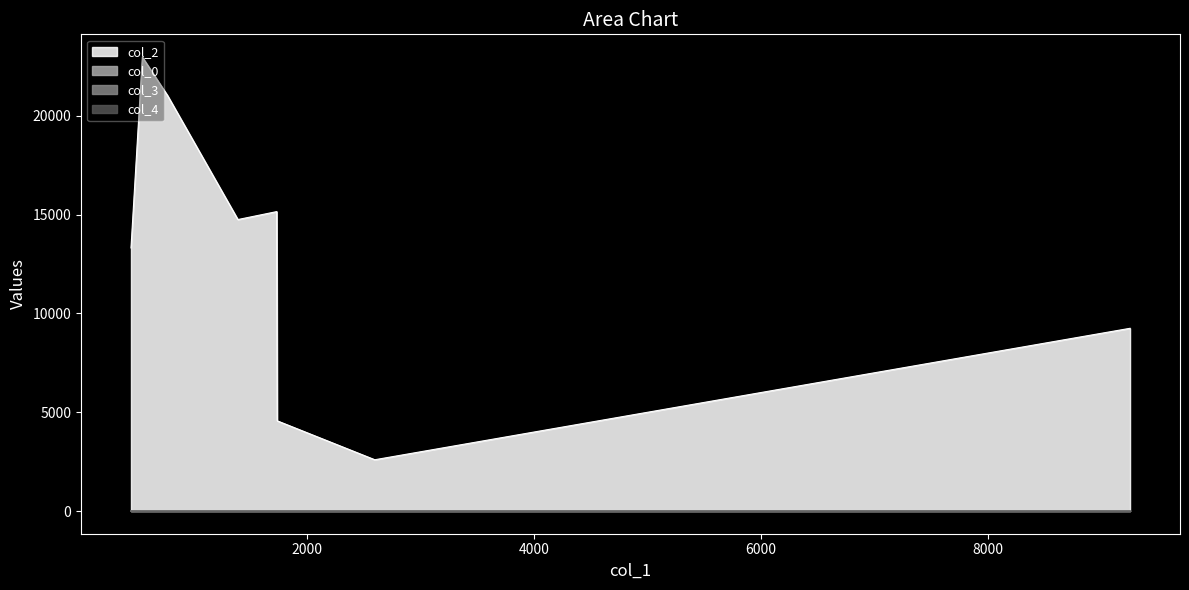

Count the col_0 values in the range 0 to 1.

10